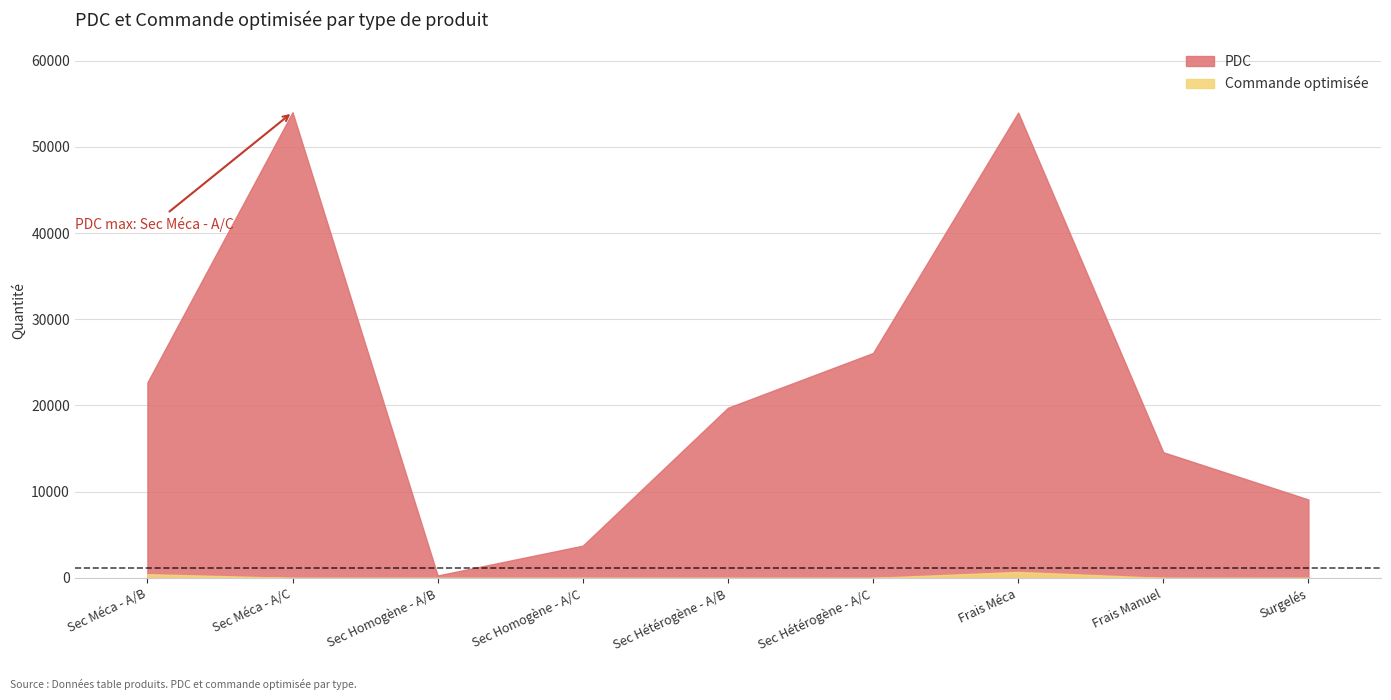

True or false: PDC has a value of 26088.8 at Sec Hétérogène - A/C.

True